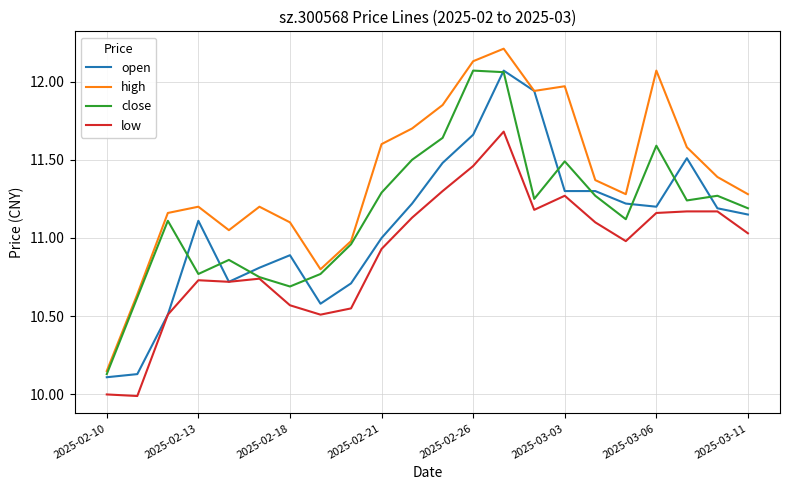

What is the maximum value shown in the chart?

12.2